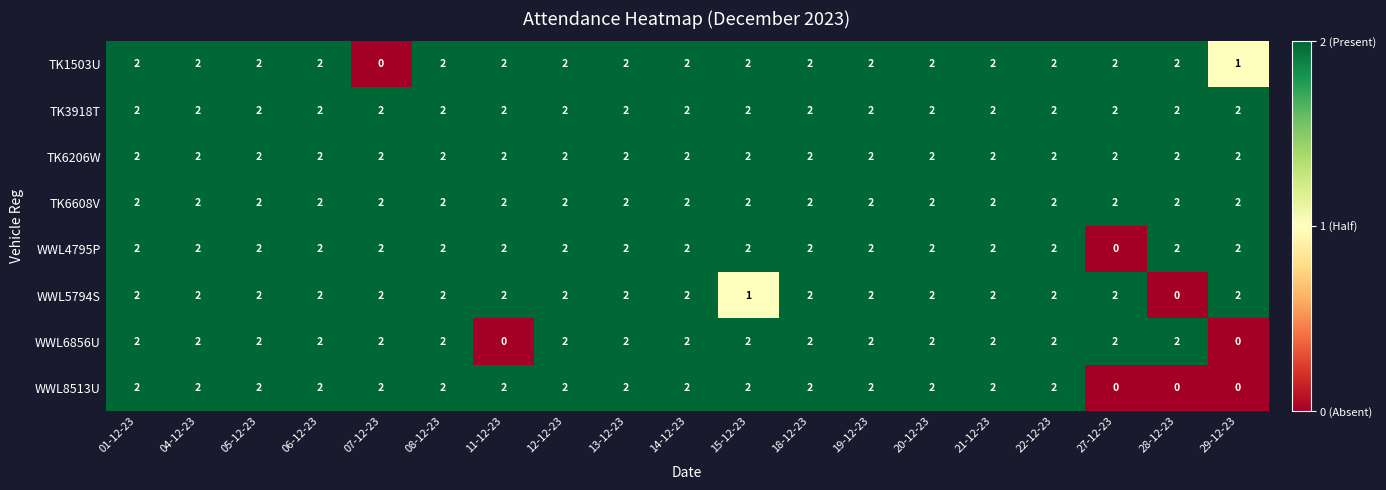

Is it true that WWL6856U equals 1 at 18-12-23?

False